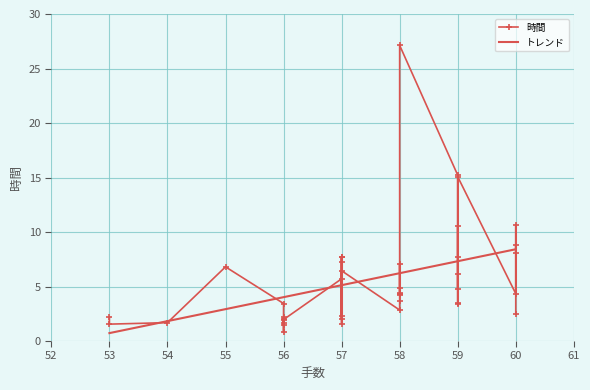

List the series in order of their peak value, lowest first.

トレンド, 時間